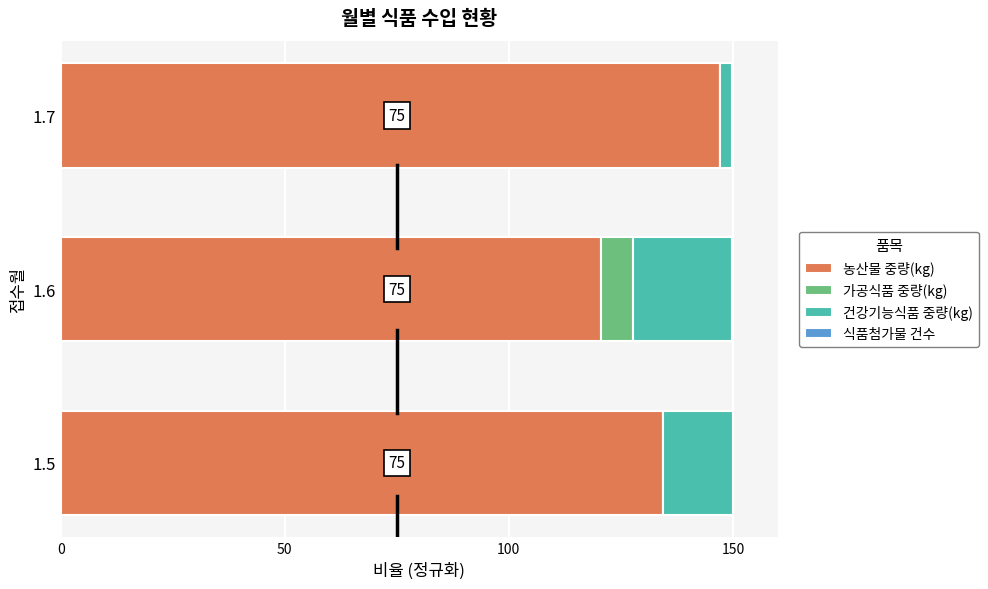

What is the maximum value for 농산물 중량(kg)?

147.2